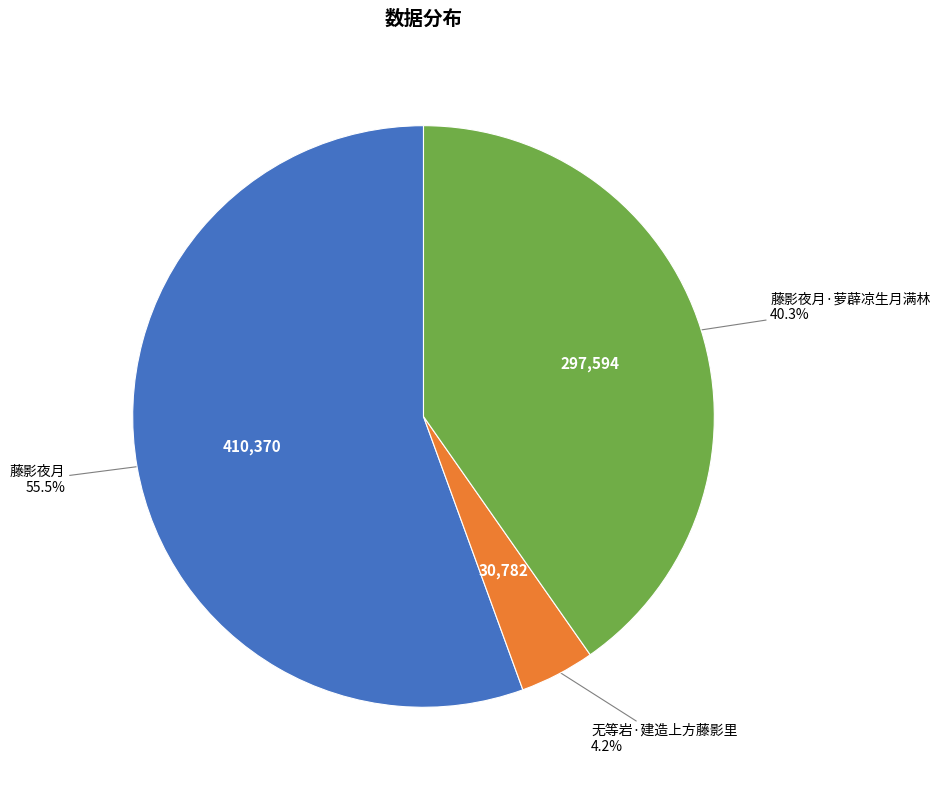

Combined, what portion of the pie is 藤影夜月 and 藤影夜月·萝薜凉生月满林?

95.8%